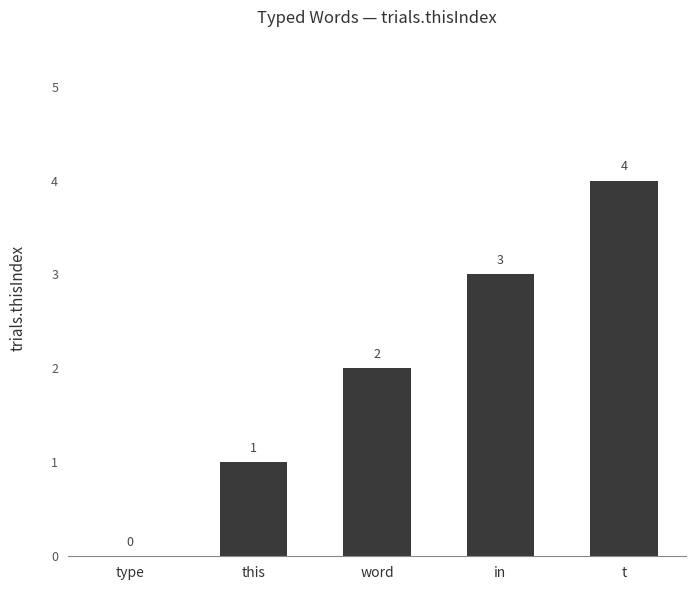

What is the sum of the values at in and t?

7